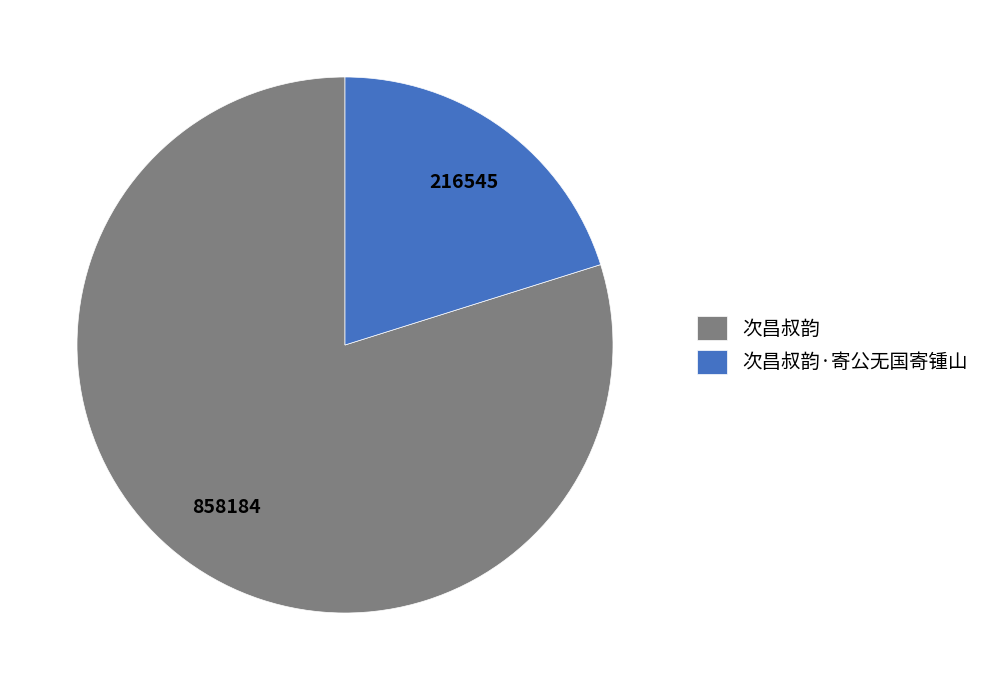

Is the sum of 次昌叔韵 and 次昌叔韵·寄公无国寄锺山 greater than half?

Yes